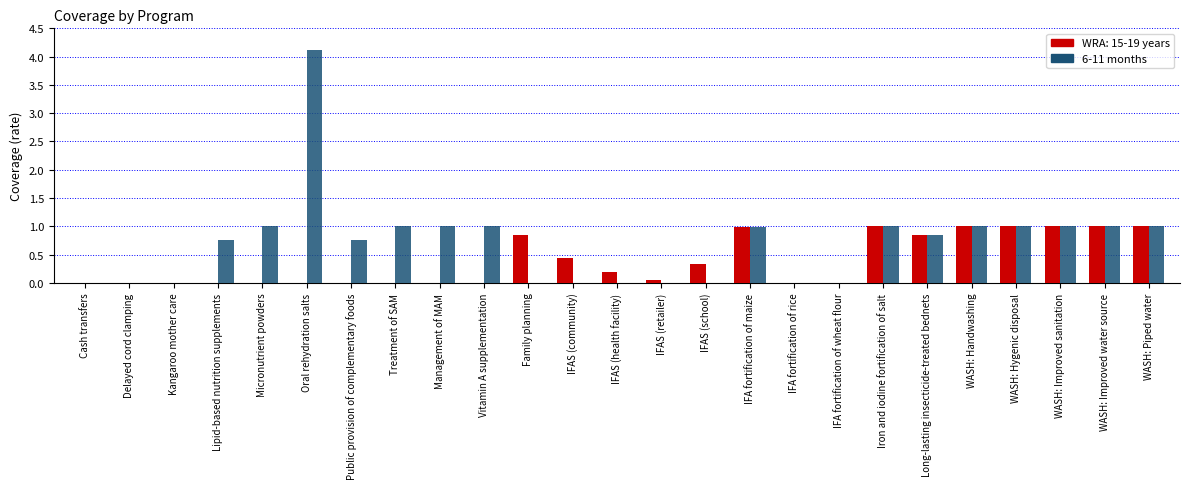

At which category is the sum across all series the highest?

Oral rehydration salts